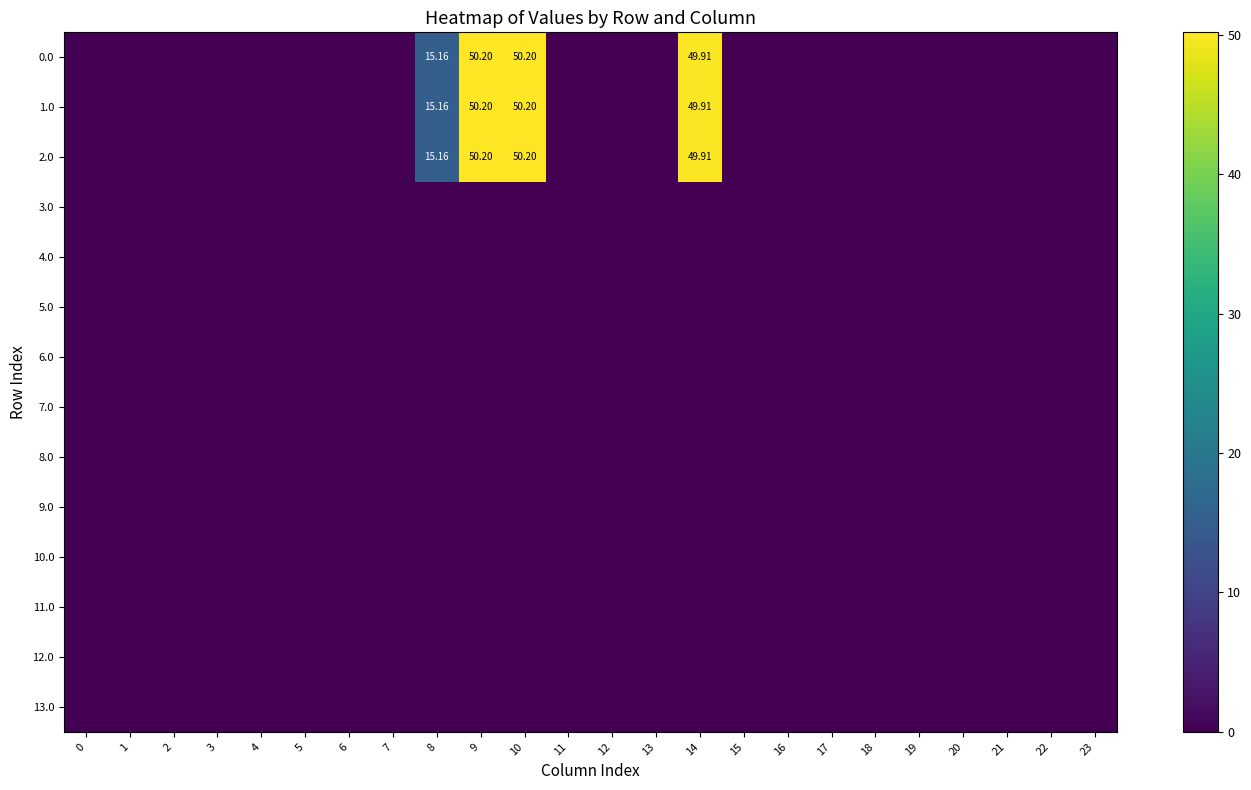

List the series in order of their peak value, lowest first.

3.0, 4.0, 5.0, 6.0, 7.0, 8.0, 9.0, 10.0, 11.0, 12.0, 13.0, 0.0, 1.0, 2.0